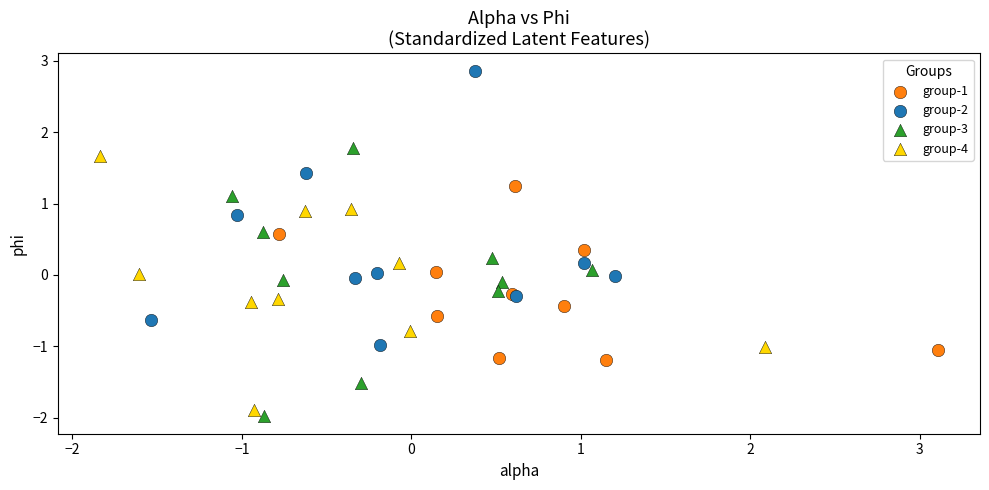

What are all the series names shown in the legend?

group-1, group-2, group-3, group-4